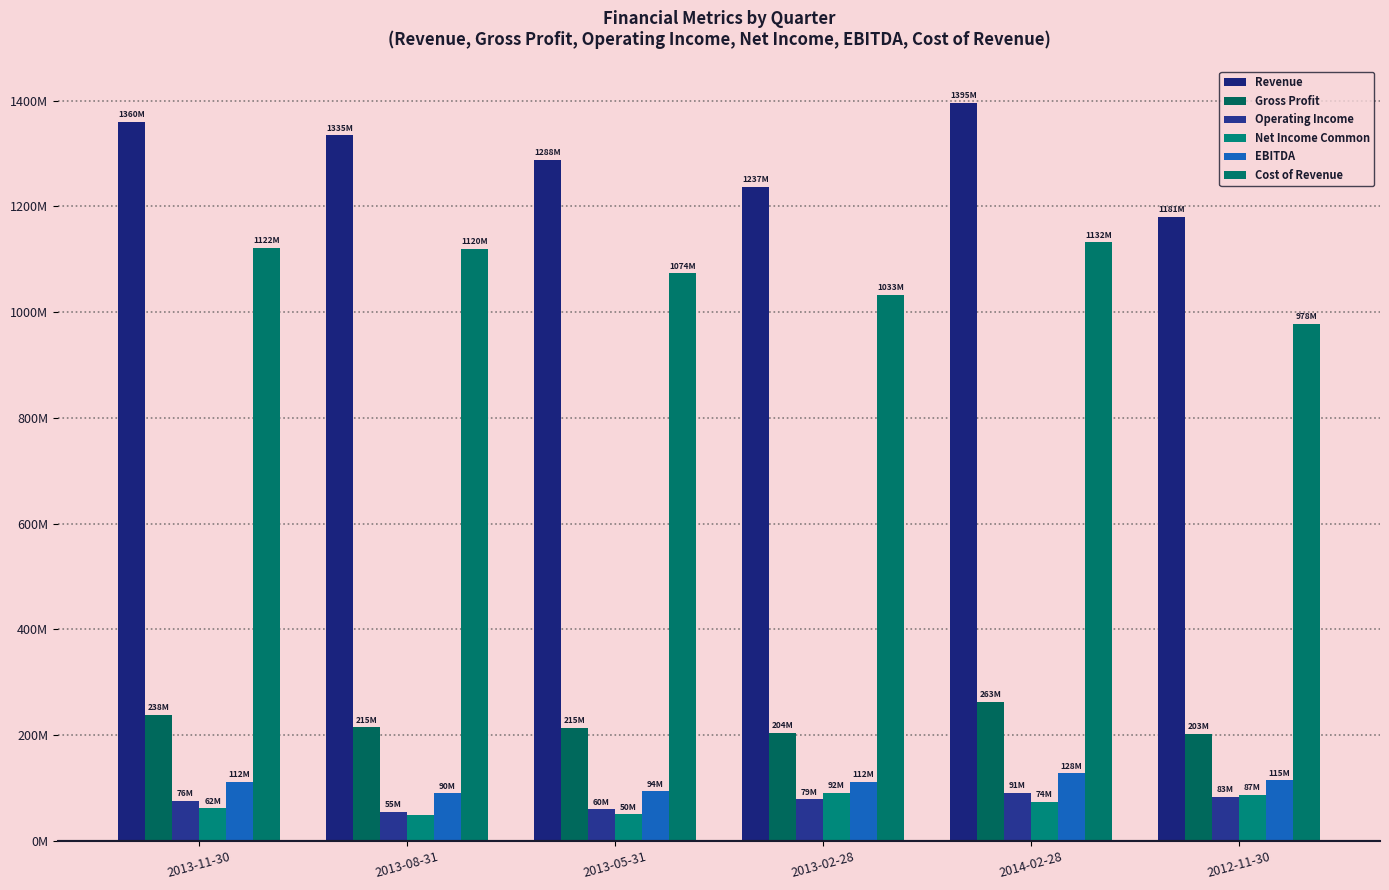

What are all the series names shown in the legend?

Revenue, Gross Profit, Operating Income, Net Income Common, EBITDA, Cost of Revenue